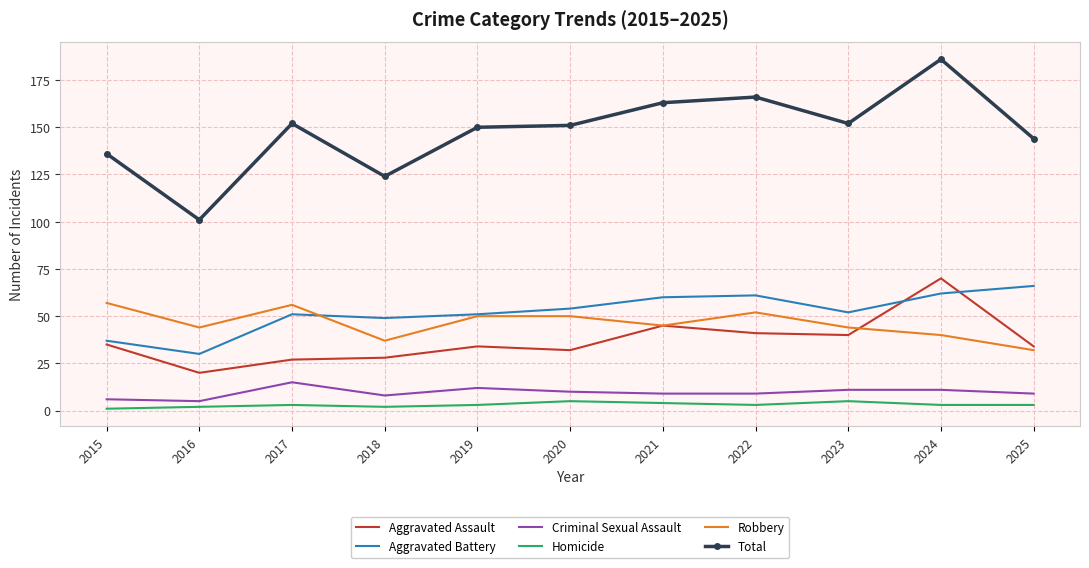

What is the minimum value for Total?

101